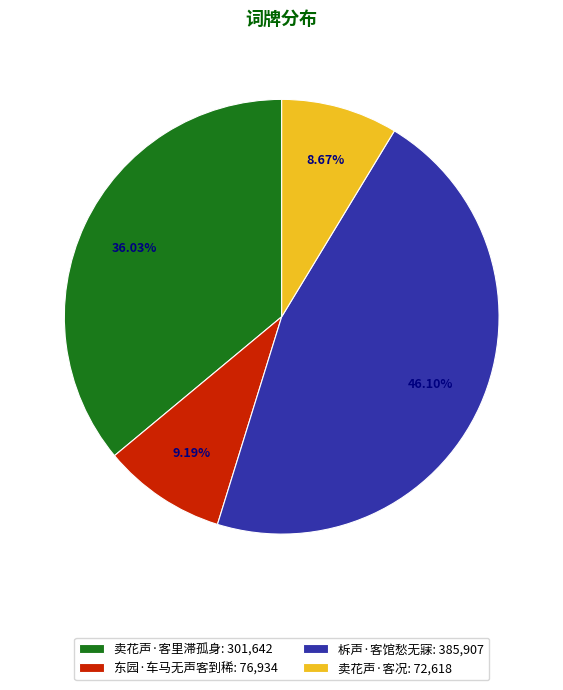

How many segments does this pie chart have?

4